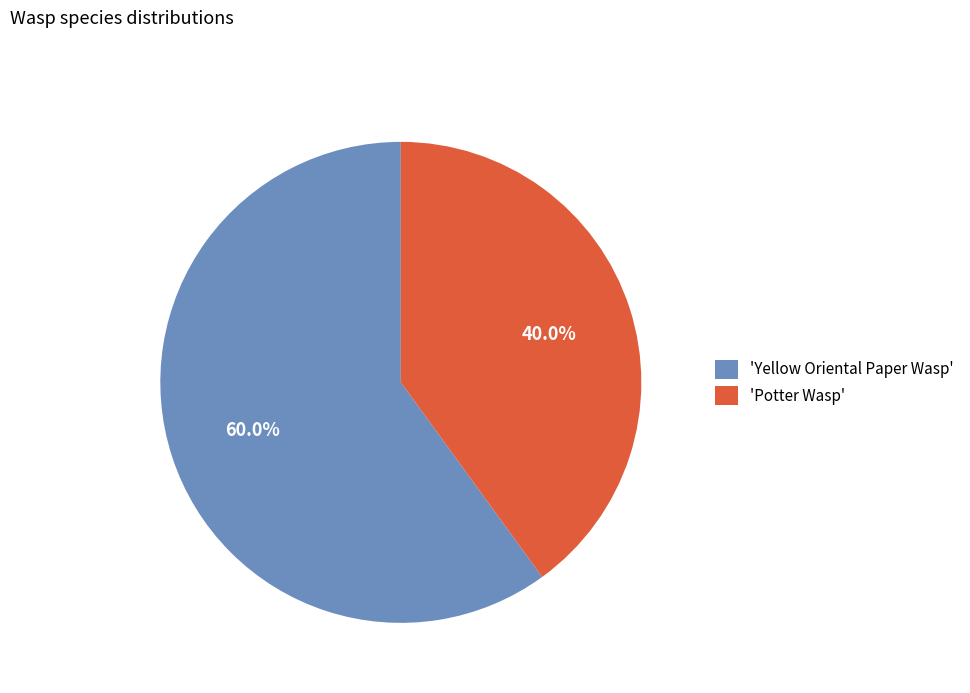

Rank the categories by value from lowest to highest.

'Potter Wasp', 'Yellow Oriental Paper Wasp'